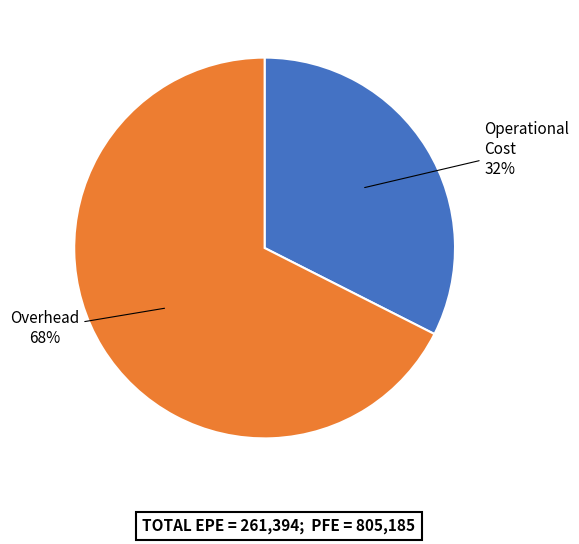

Does any single category account for the majority?

Yes